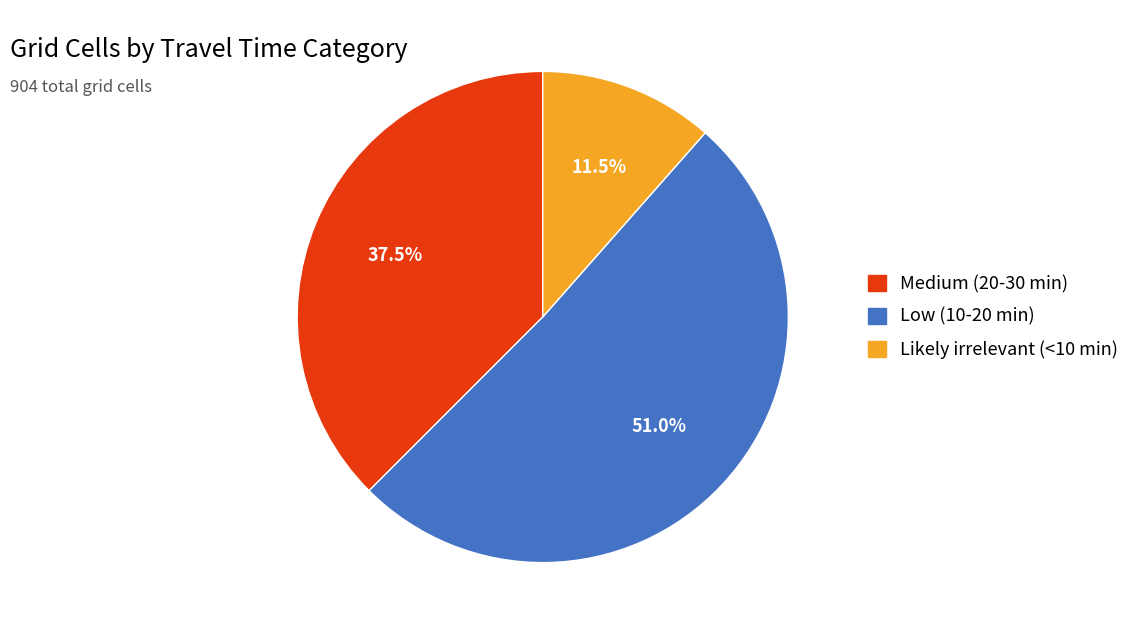

What portion of the pie excludes Medium (20-30 min)?

62.5%